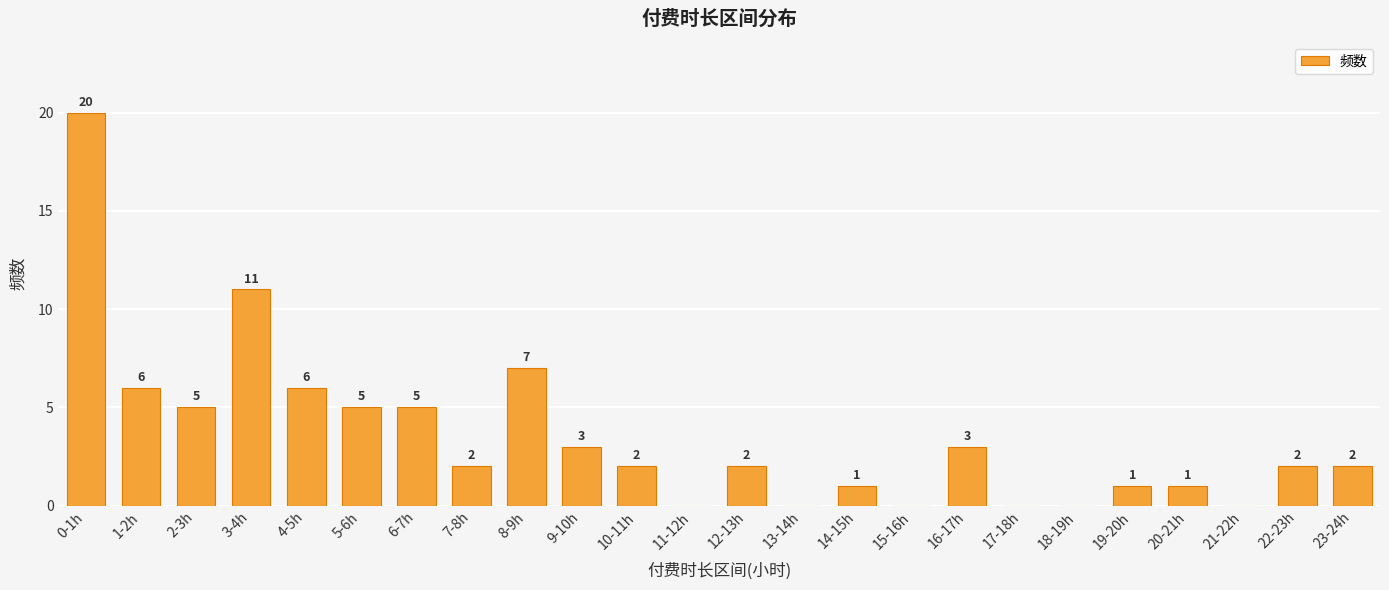

What is the difference between the values at 16-17h and 10-11h?

1